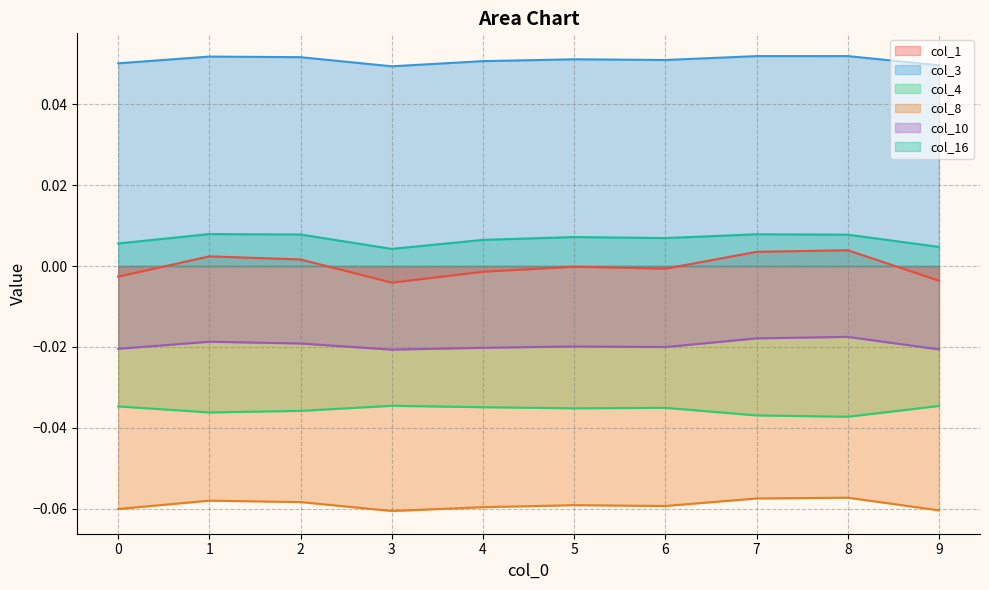

What is the total value across all series at 1?

-0.1